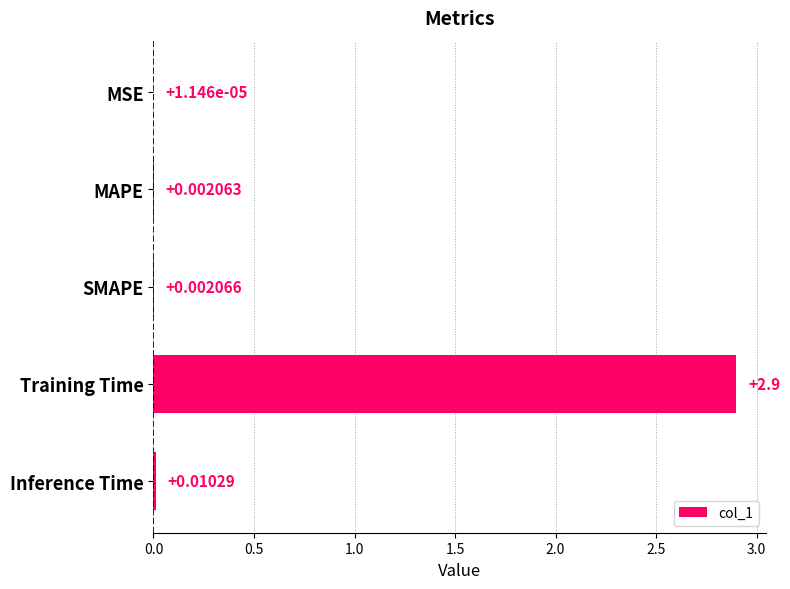

What is the greatest value displayed?

2.9